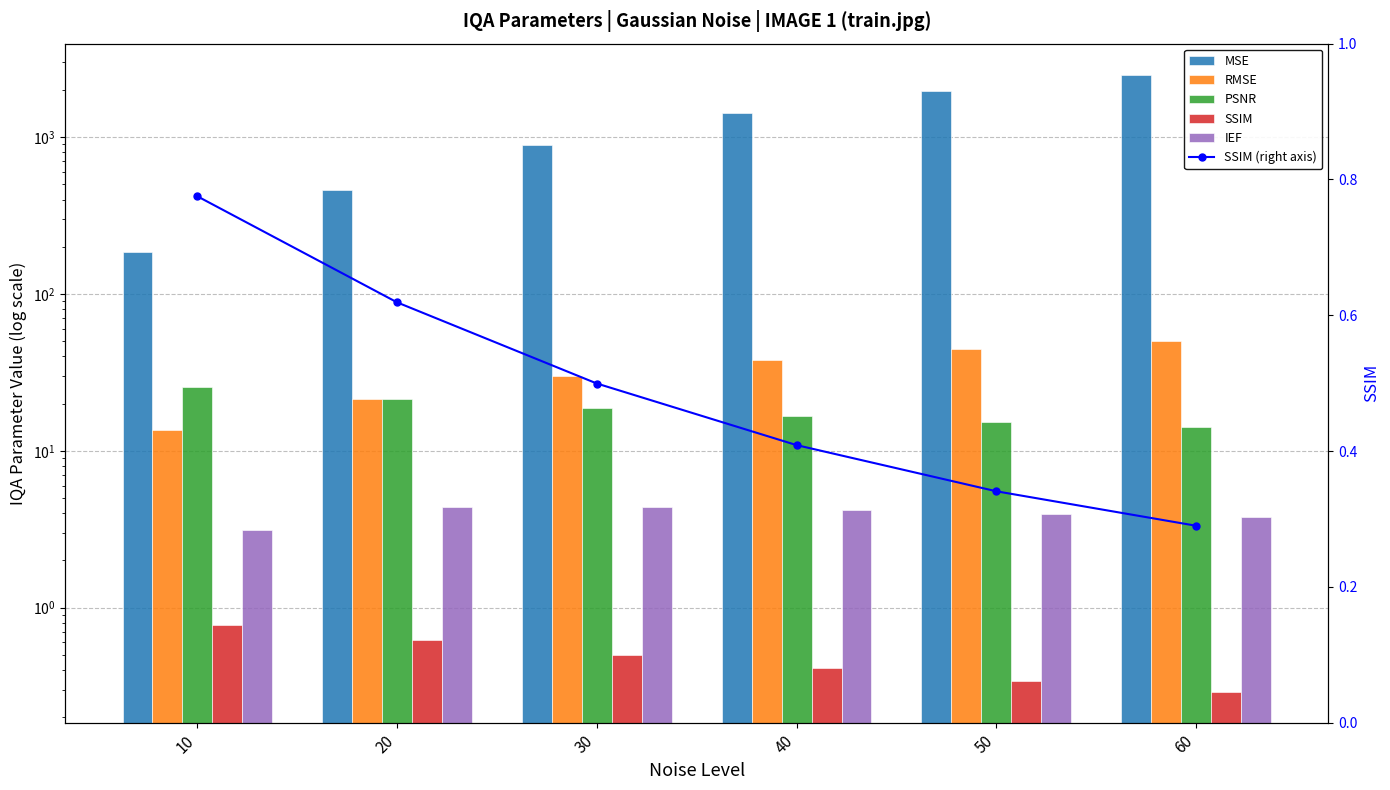

Which category has the lowest value across all series?

60